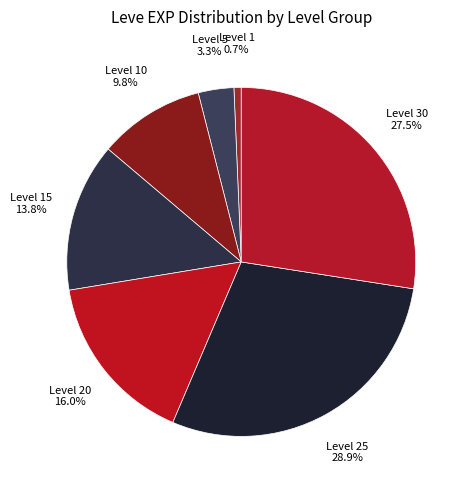

Count the number of slices in the pie.

7